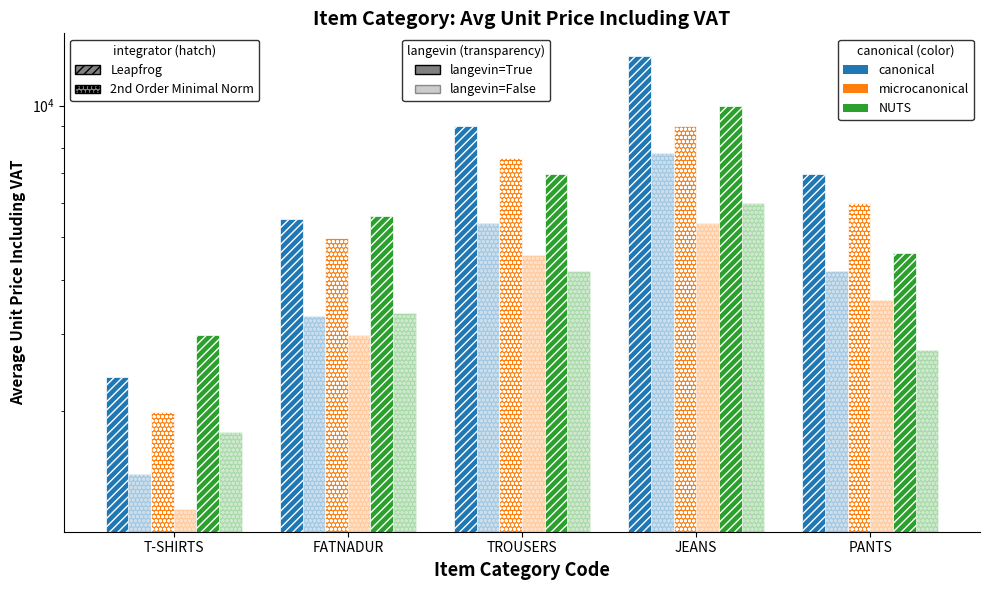

Is it true that Avg Unit Price (canonical) (light) equals 5394 at TROUSERS?

True